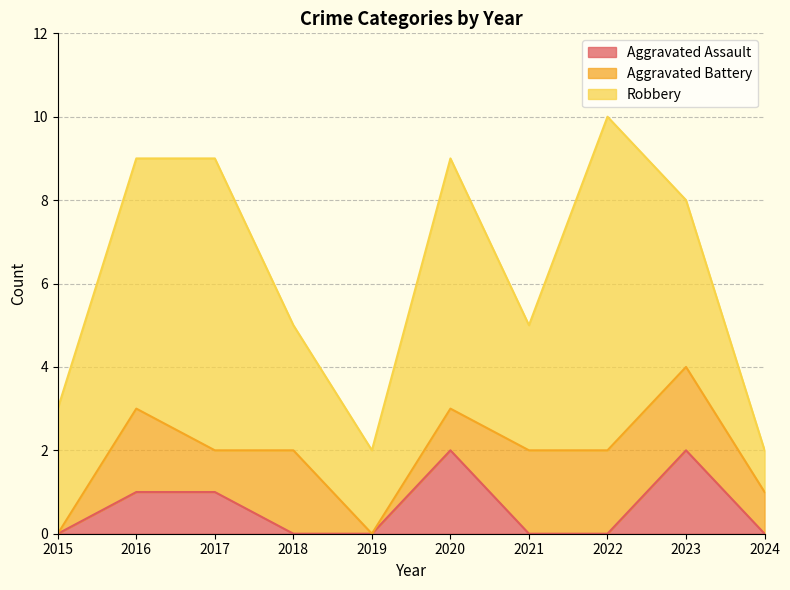

What is the total value across all series at 2018?

5